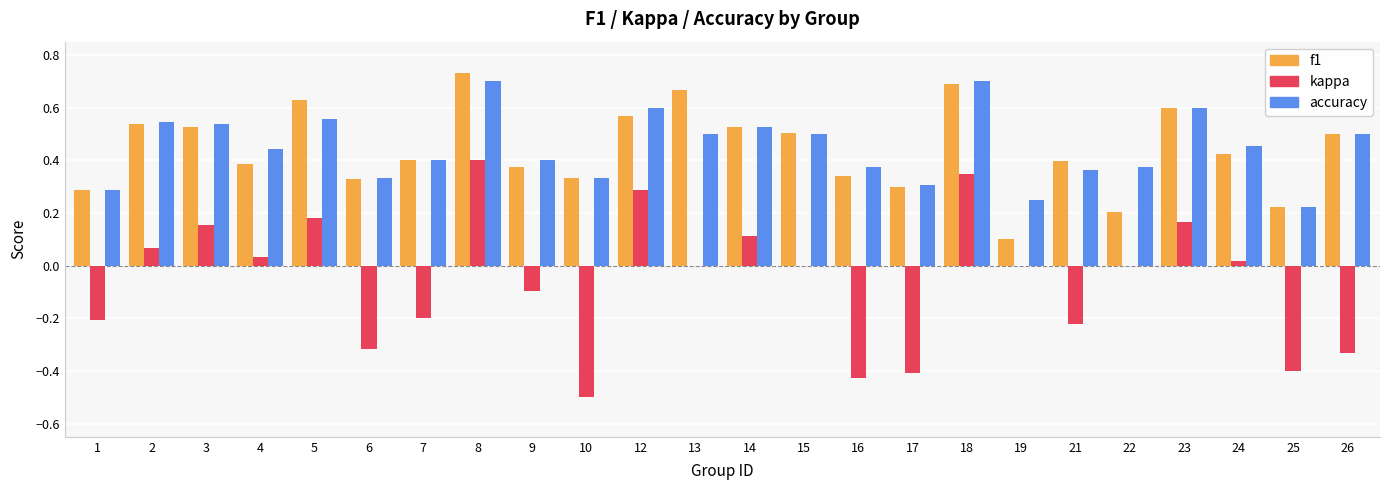

The value of f1 at 14 is 0.7. True or false?

False